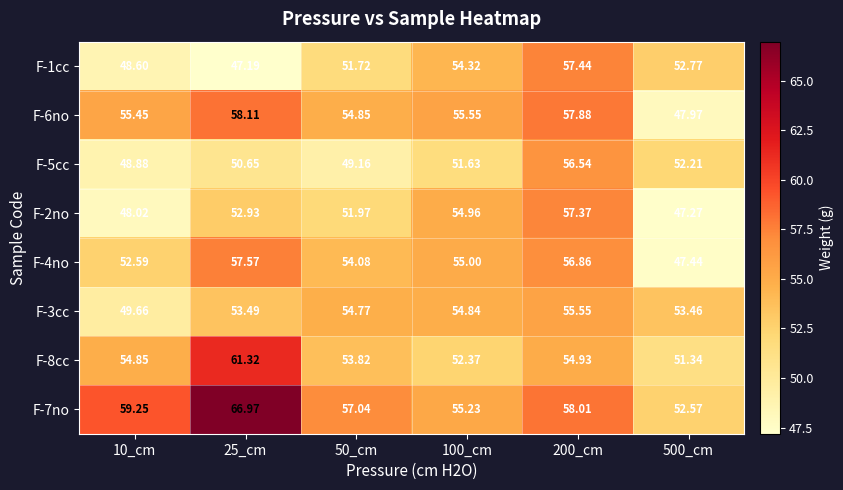

What is the smallest value displayed?

47.2